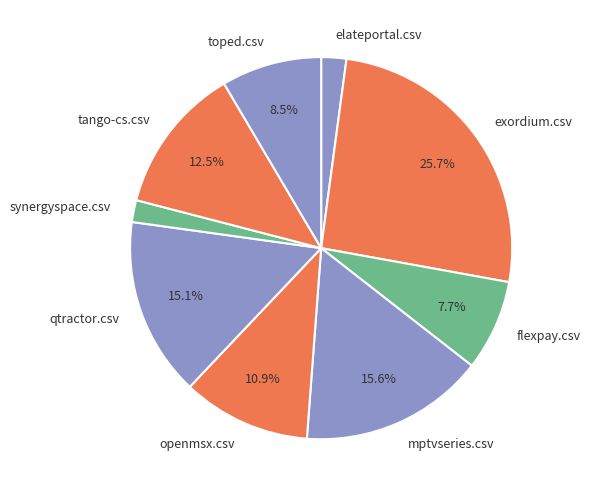

The tango-cs.csv slice represents 26% of the pie. True or false?

False